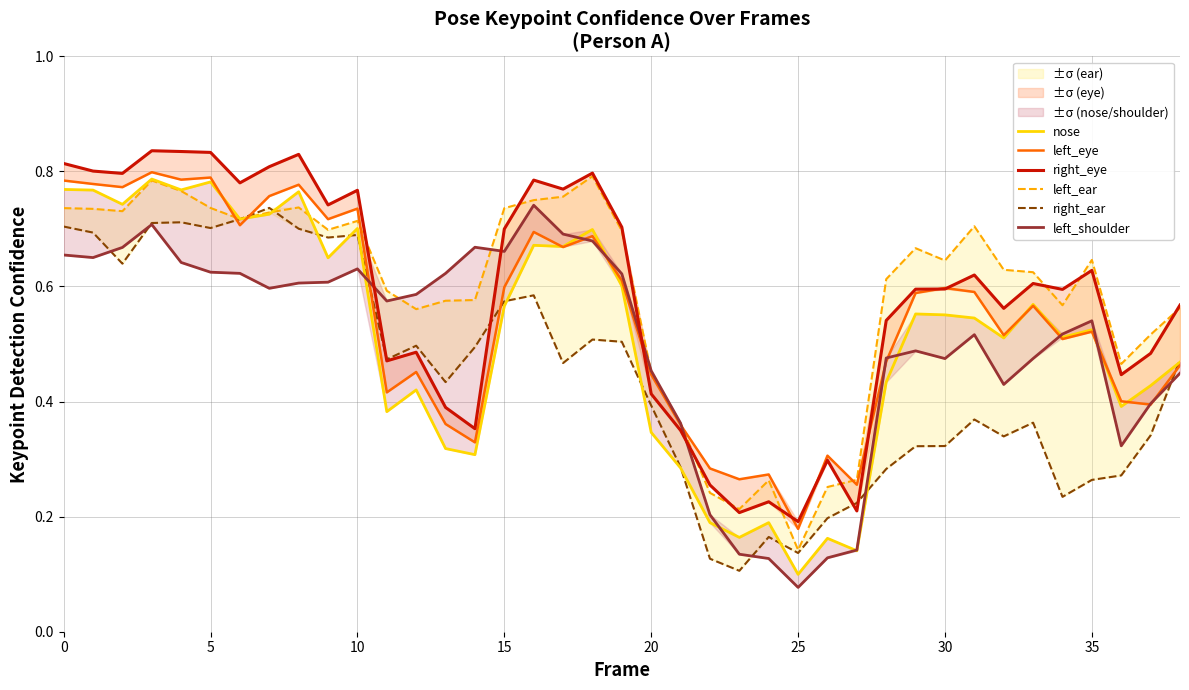

Where do left_shoulder and right_eye first cross each other?

10 and 11